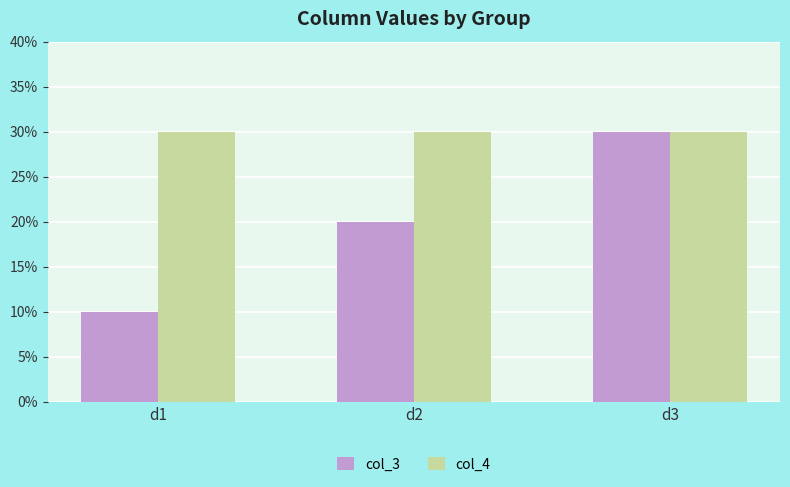

Count the col_3 values in the range 10 to 30.

3